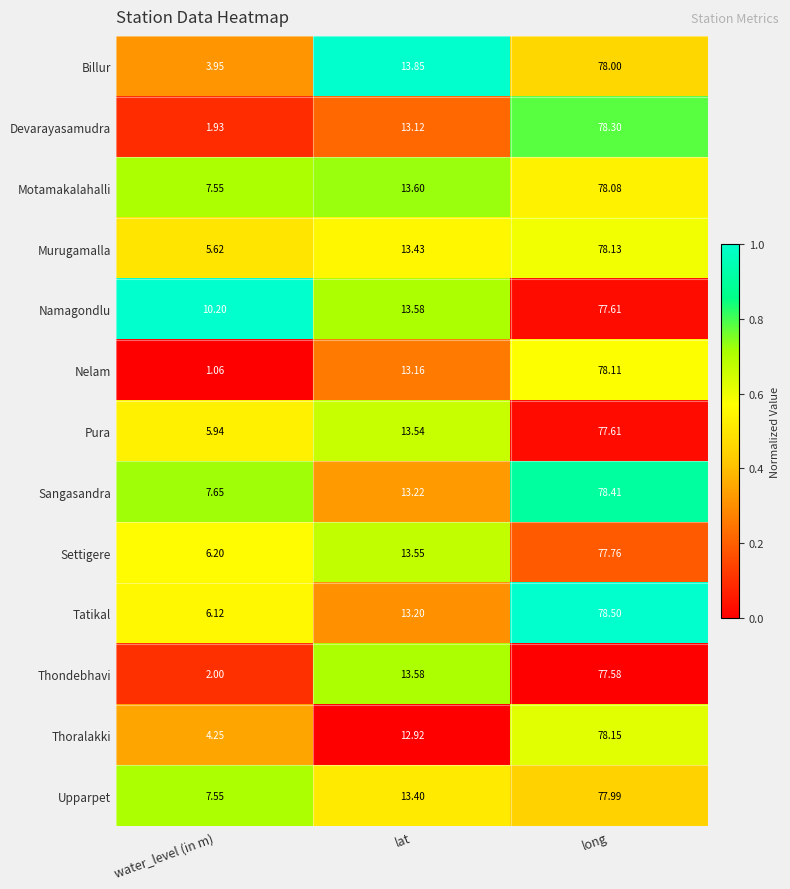

At which category does the chart reach its peak across all series?

long